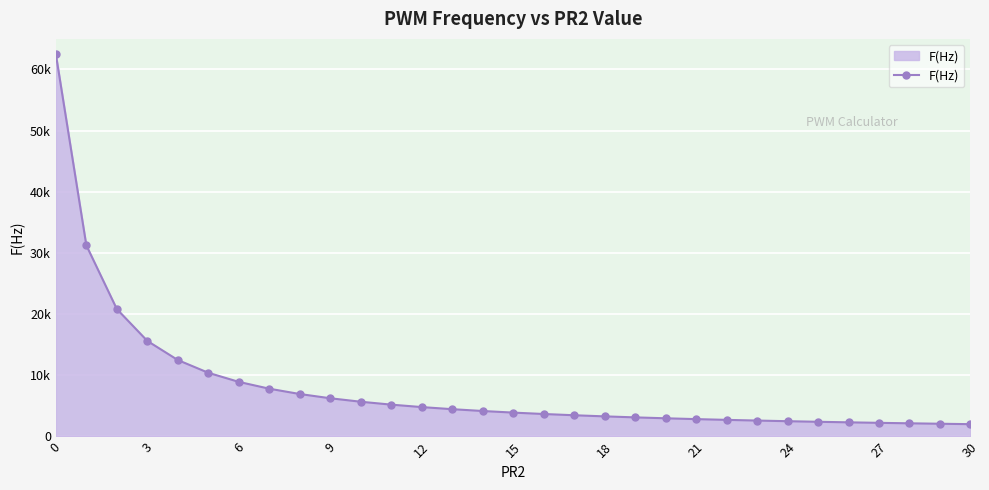

Does the chart have visible grid lines?

Yes